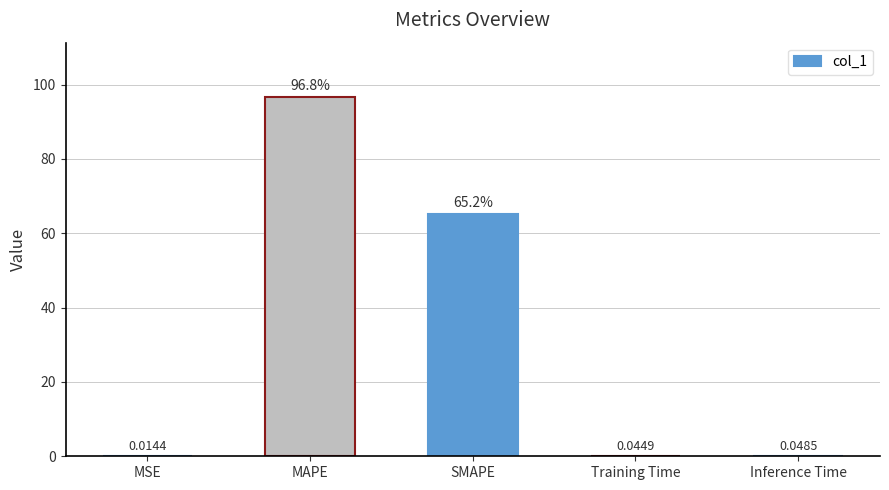

Which label corresponds to the largest value in the chart?

MAPE